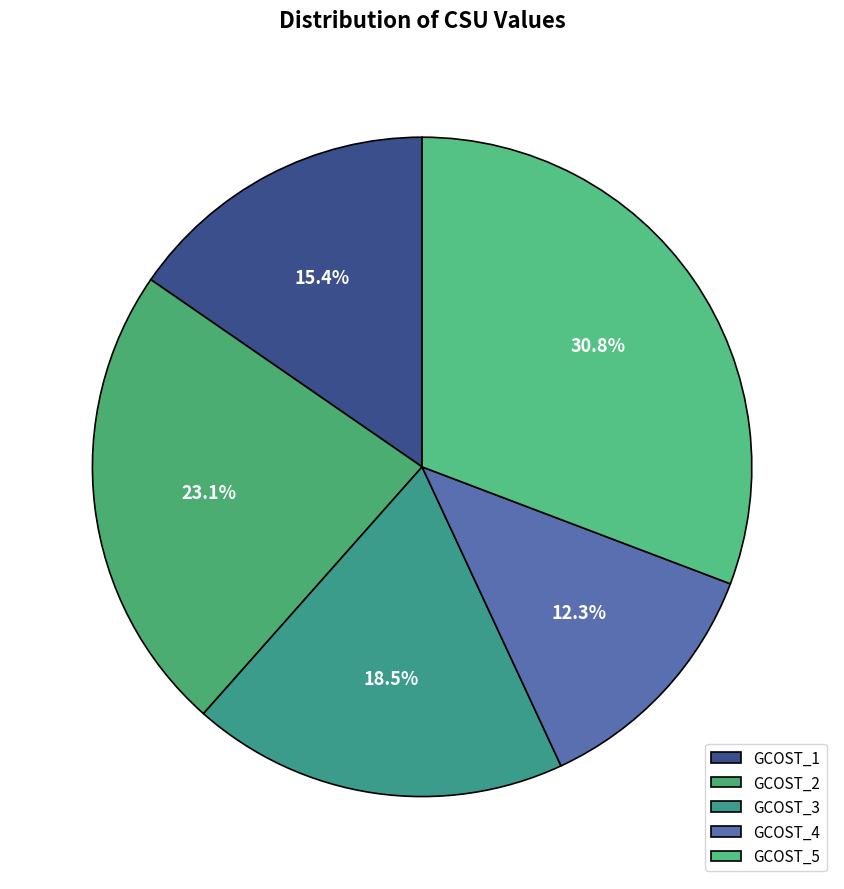

Is there a majority slice in this chart?

No